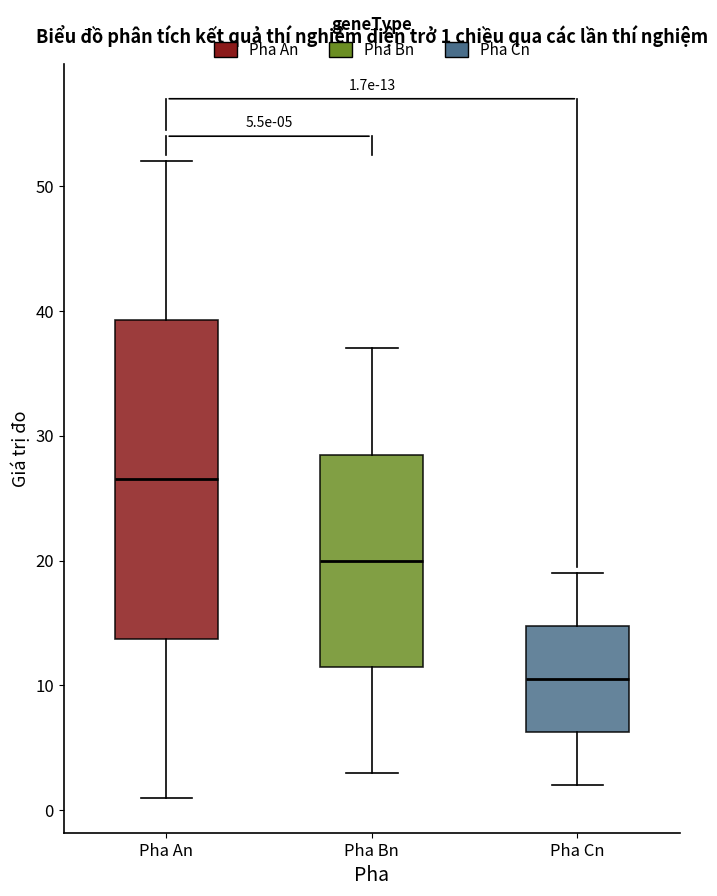

Which box's median line is the highest?

Pha An